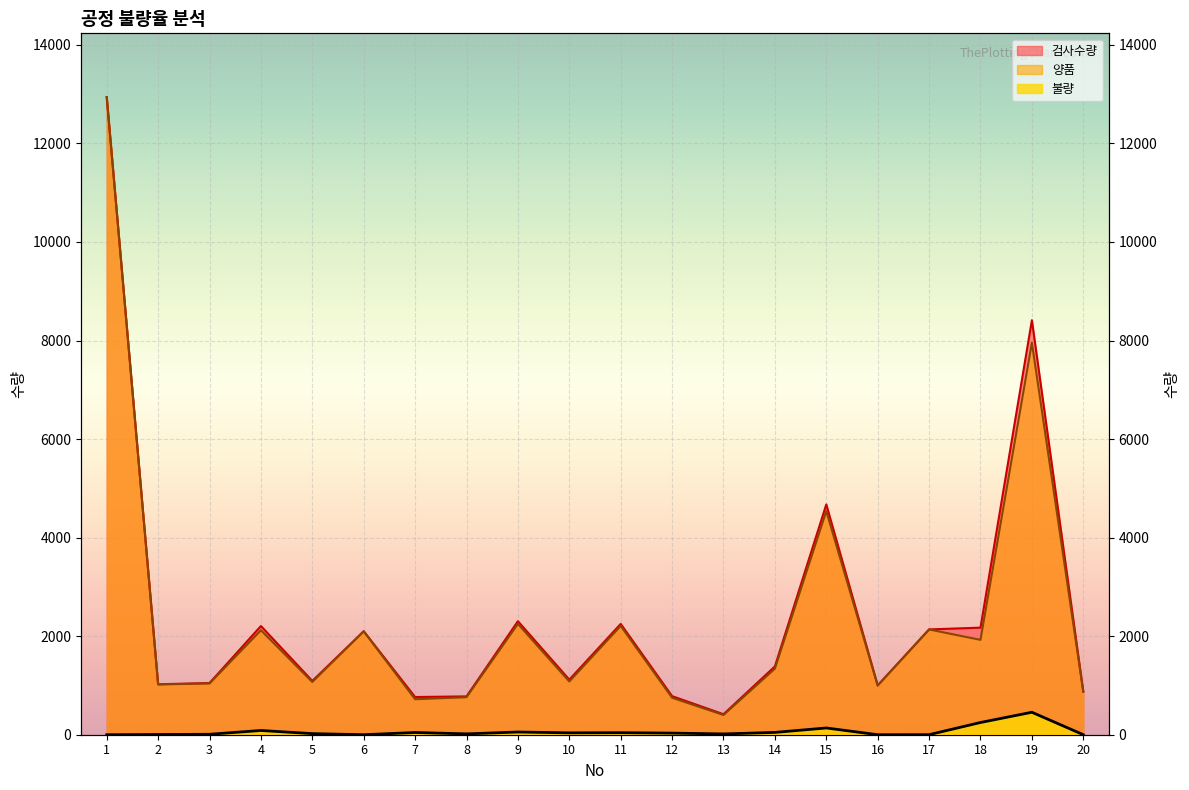

True or false: 검사수량 and 불량 intersect in this chart.

False